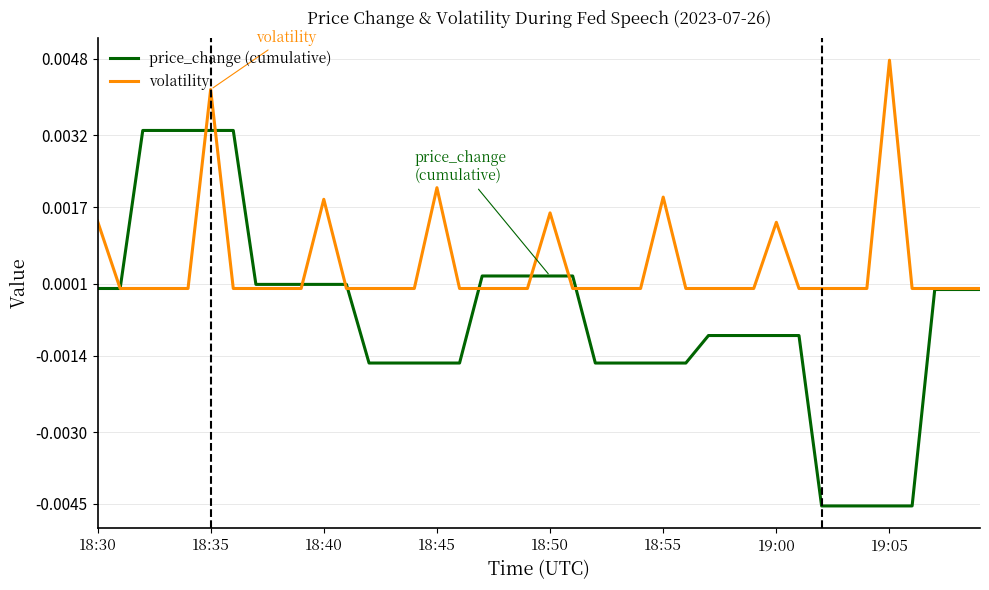

List the series in order of their overall mean, highest first.

volatility, price_change (cumulative)